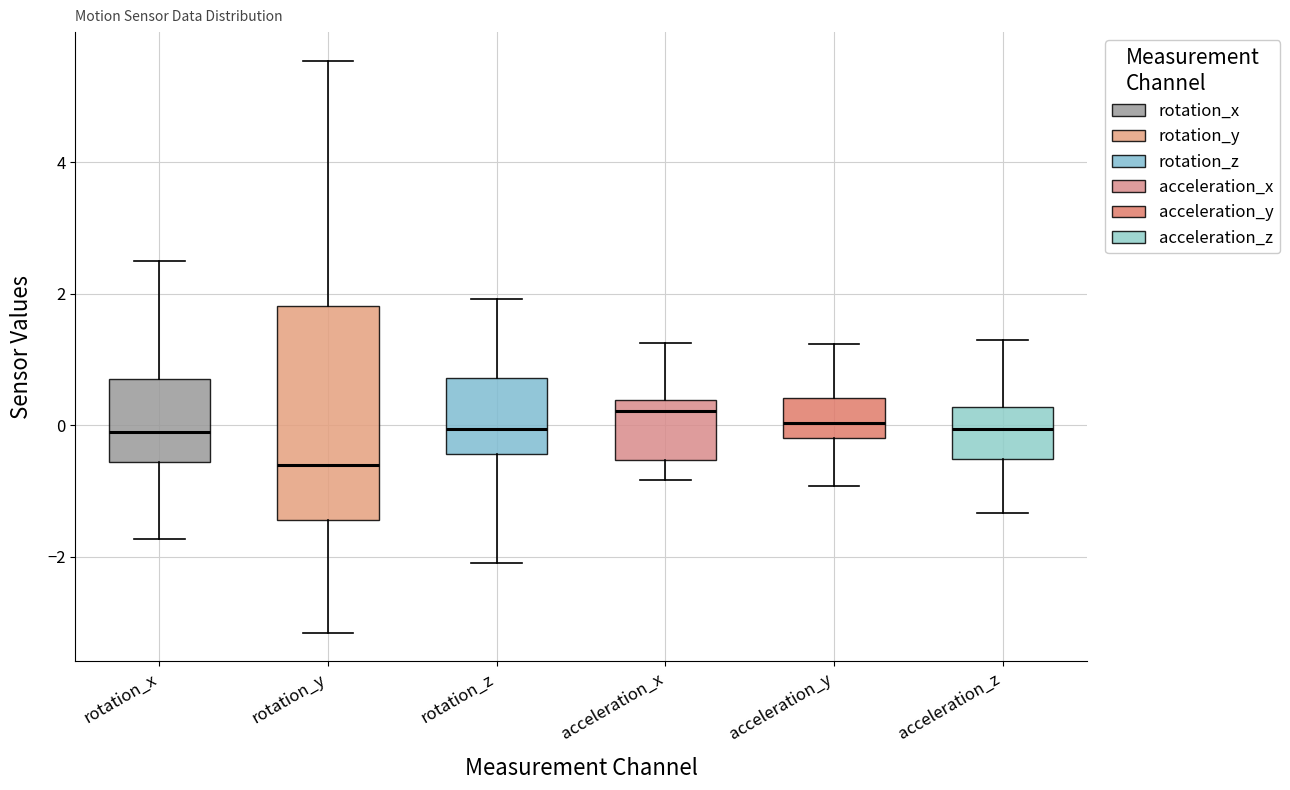

Where is the upper edge of the box for acceleration_z on the y-axis? The values are not printed on the chart, so give them approximately, as read against the axis.

0.2